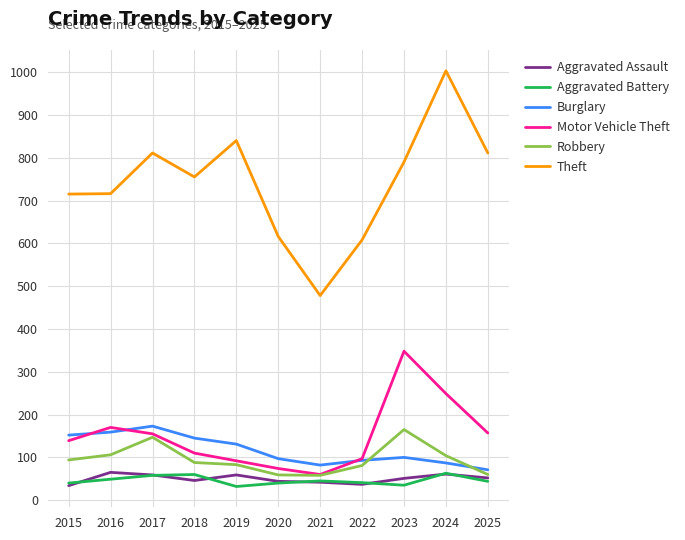

Is the value of Motor Vehicle Theft at 2020 greater than the value of Aggravated Assault at 2021?

Yes